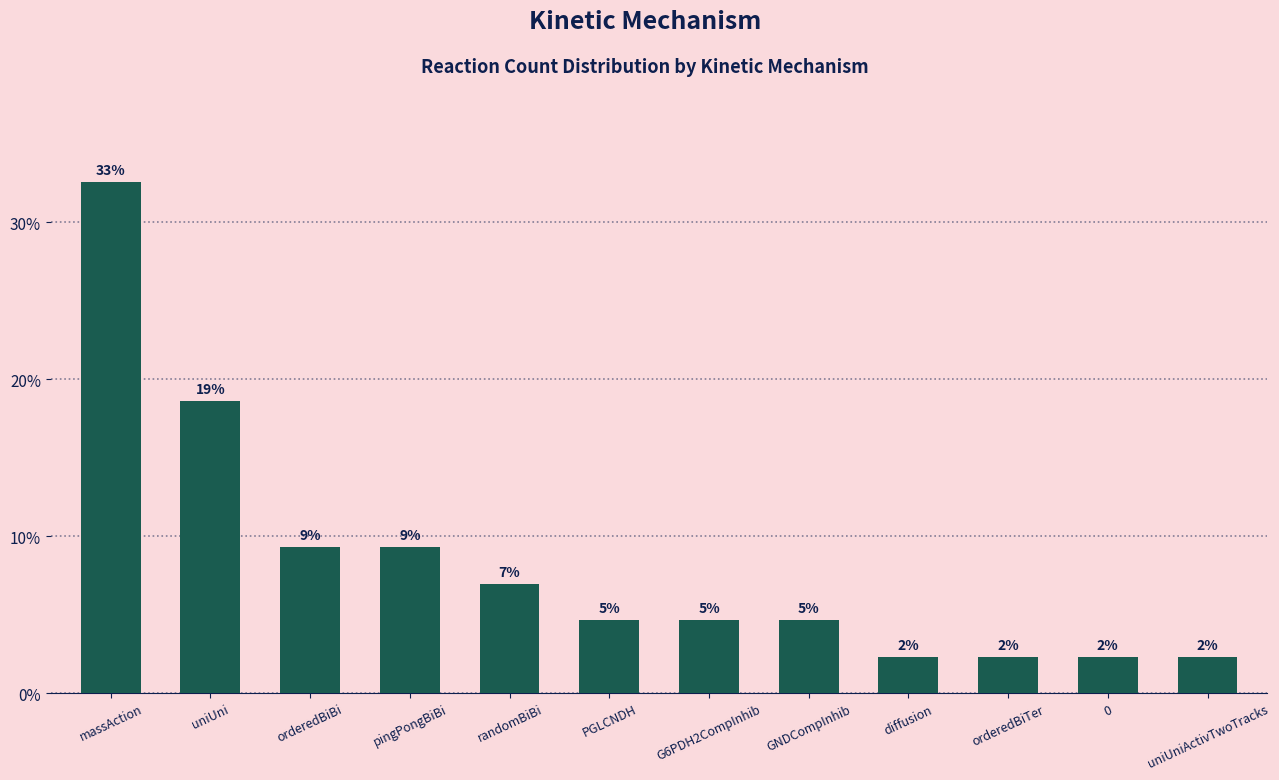

Are the bars horizontal?

No